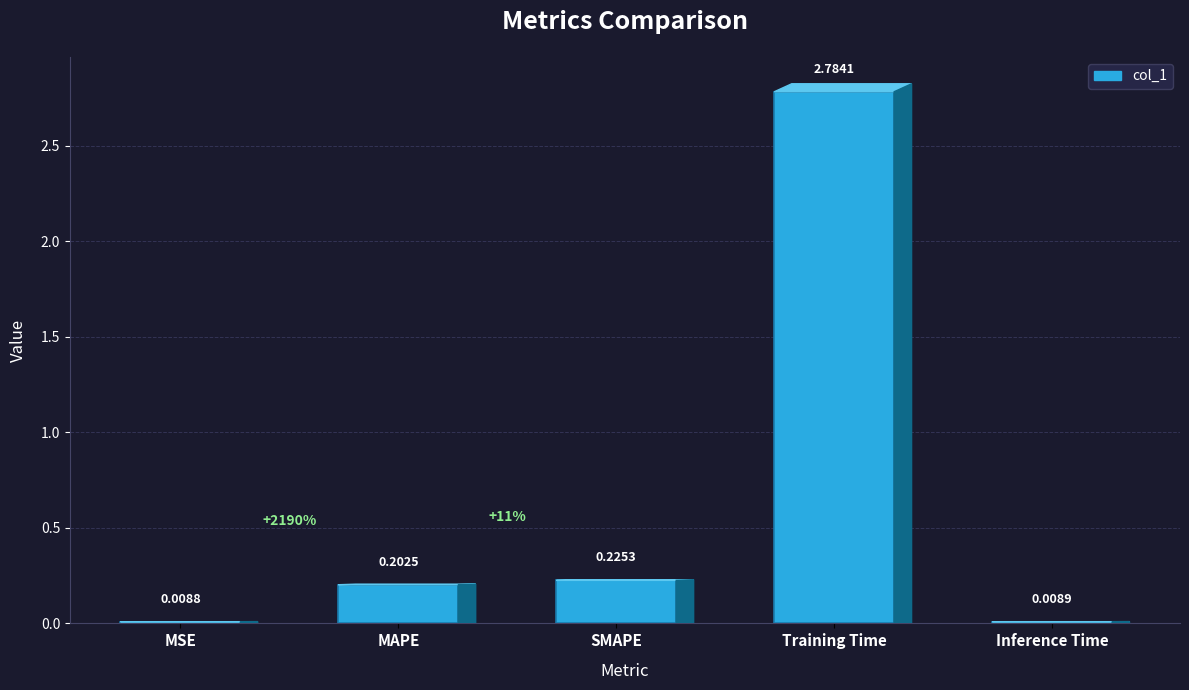

What is the label of the 4th bar from the left?

Training Time